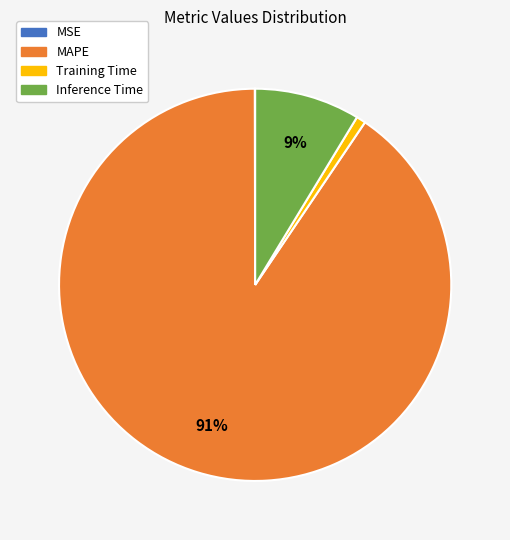

Is the sum of MAPE and Inference Time greater than half?

Yes